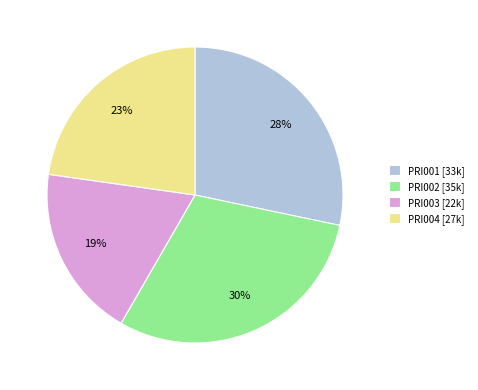

Between PRI004 [27k] and PRI003 [22k], which is larger?

PRI004 [27k]